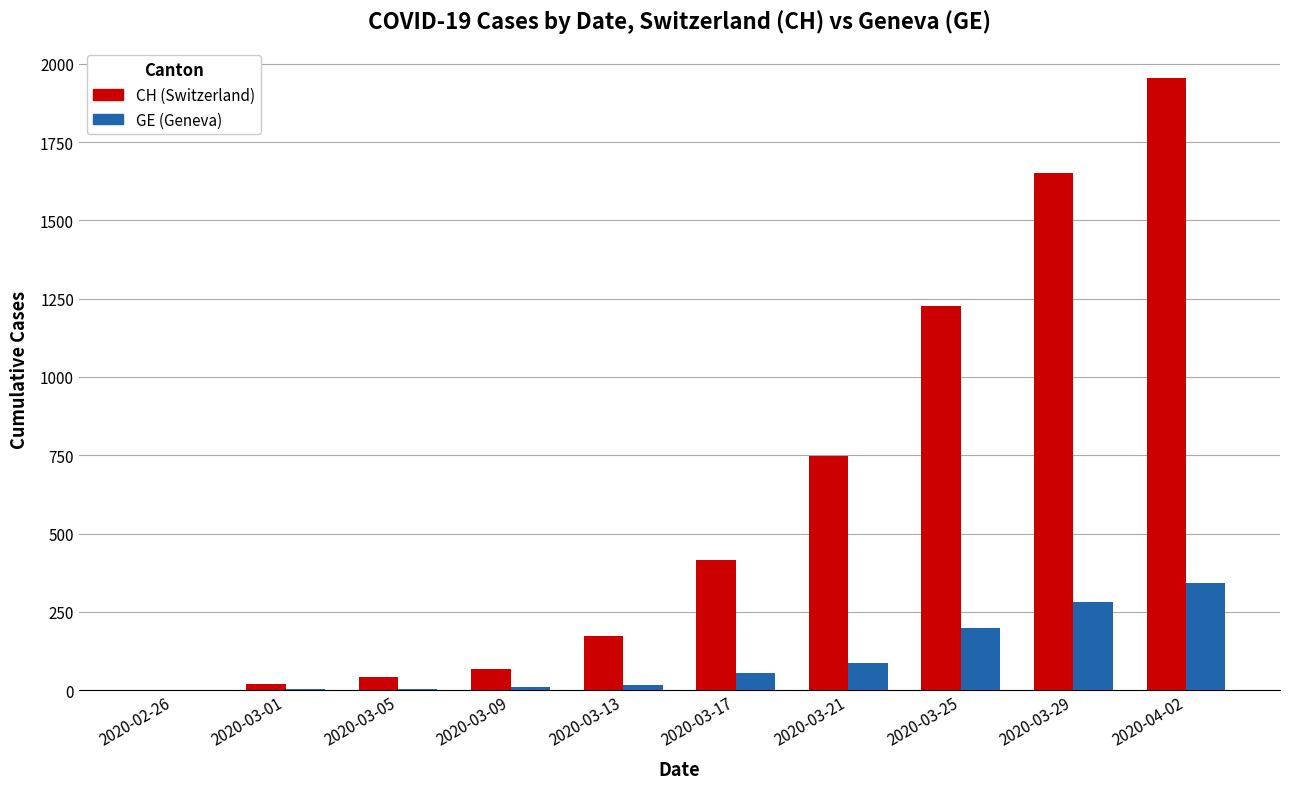

At which category is the sum across all series the highest?

2020-04-02